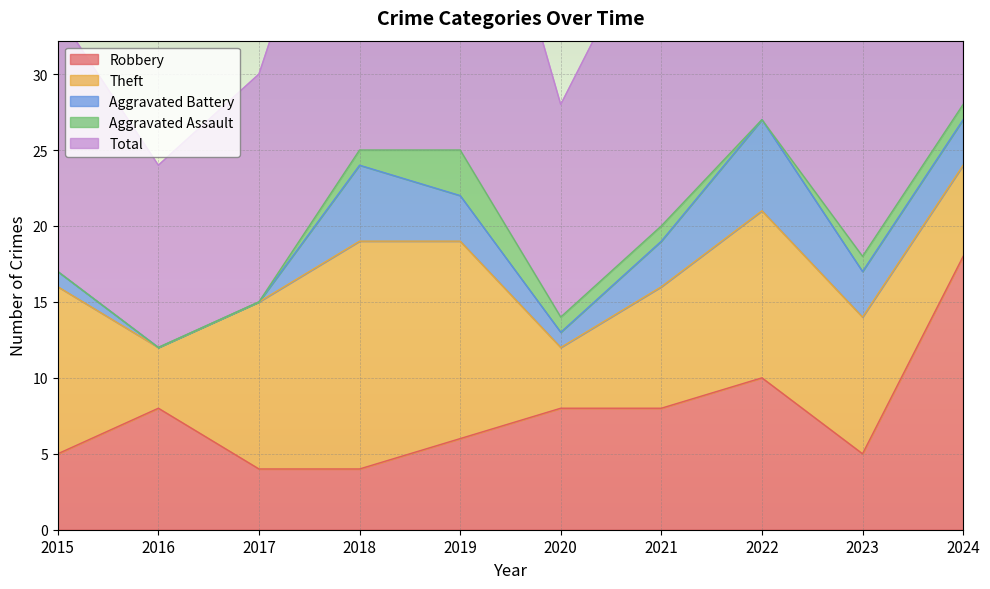

What are all the series names shown in the legend?

Robbery, Theft, Aggravated Battery, Aggravated Assault, Total